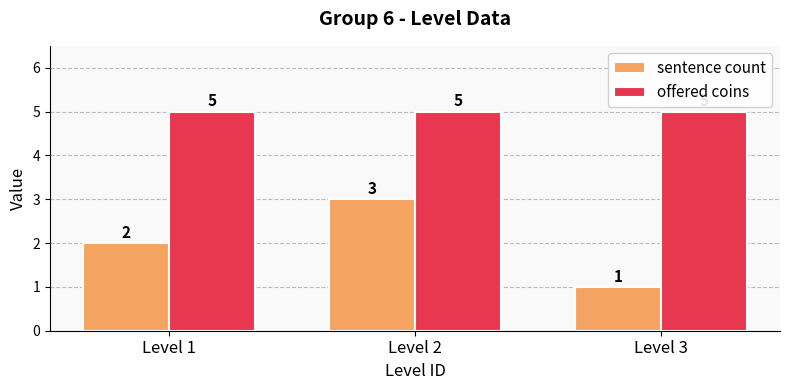

How many bars are there in total?

6